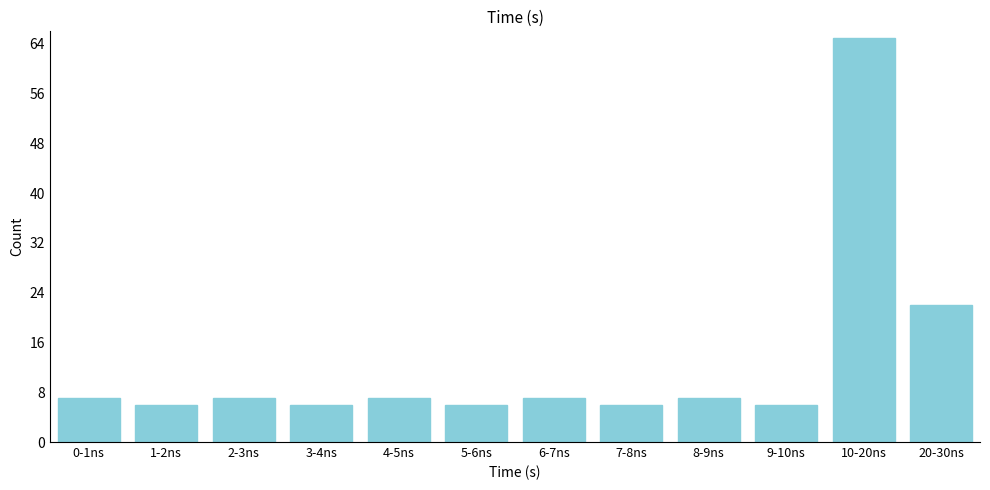

Reading right to left, what are all the values shown in this chart?

20-30ns=22	10-20ns=65	9-10ns=6	8-9ns=7	7-8ns=6	6-7ns=7	5-6ns=6	4-5ns=7	3-4ns=6	2-3ns=7	1-2ns=6	0-1ns=7